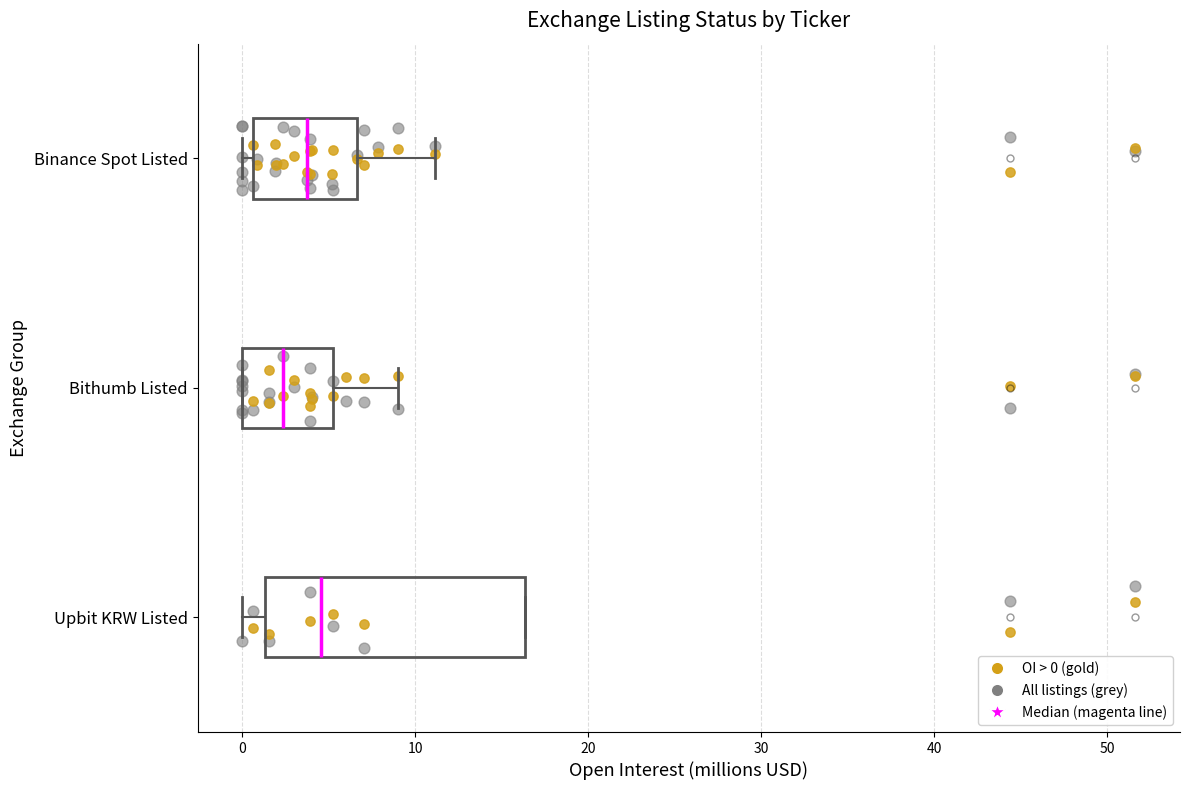

Reading bottom to top, transcribe this box plot: for each box, give where its median line is, the range the box spans, and where its two whiskers end, as read against the x-axis. The values are not printed on the chart, so give them approximately, as read against the axis.

Upbit KRW Listed: median 5, box 1 to 16, whiskers 0 to 16
Bithumb Listed: median 2, box 0 to 5, whiskers 0 to 9
Binance Spot Listed: median 4, box 1 to 7, whiskers 0 to 11